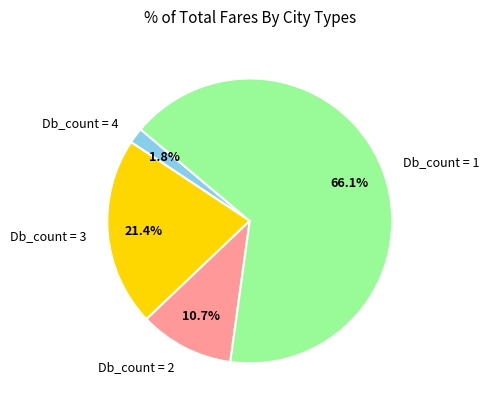

Is the sum of Db_count = 2 and Db_count = 4 greater than half?

No